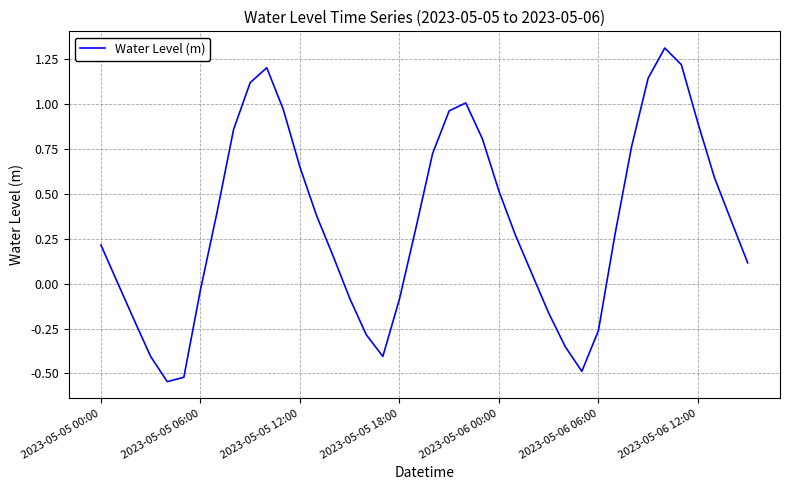

What is the greatest value displayed?

1.3